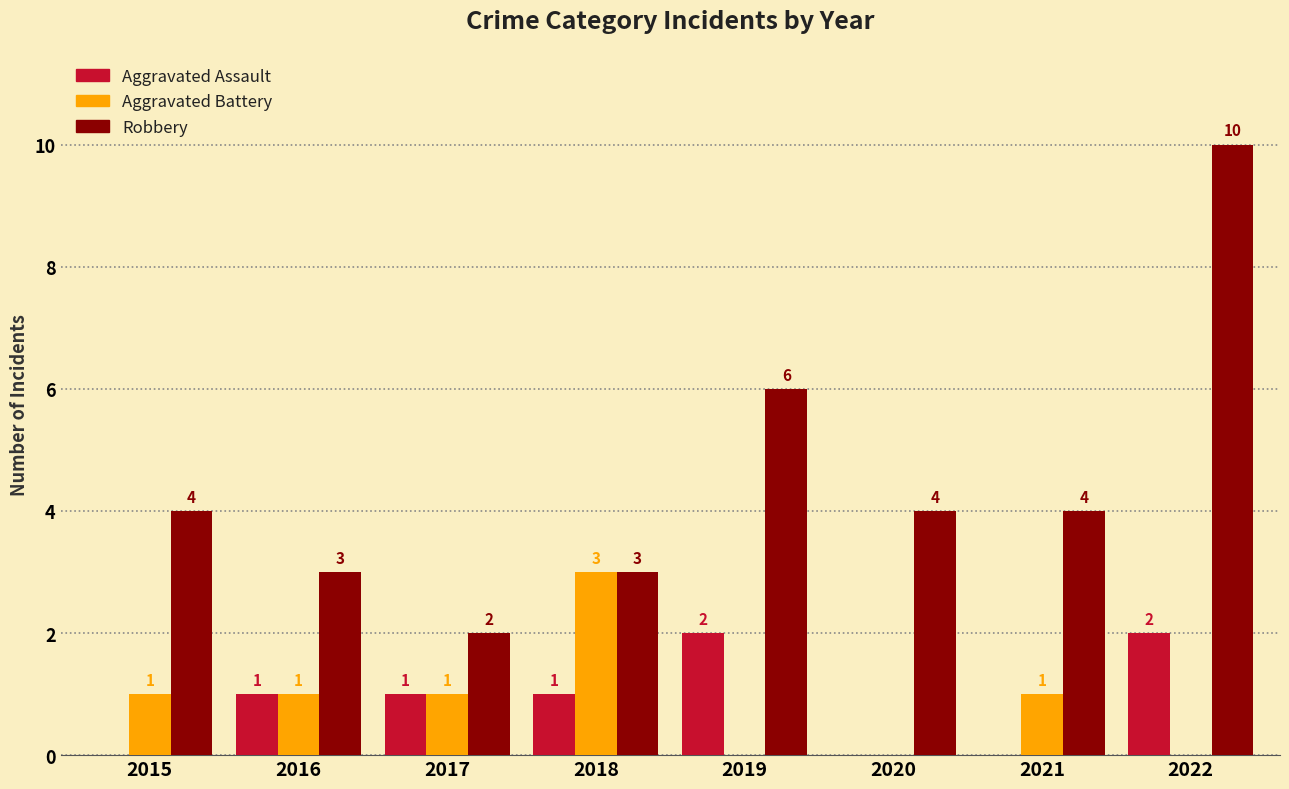

Reading left to right, what are all the values shown in this chart?

Aggravated Assault: 2015=0	2016=1	2017=1	2018=1	2019=2	2020=0	2021=0	2022=2
Aggravated Battery: 2015=1	2016=1	2017=1	2018=3	2019=0	2020=0	2021=1	2022=0
Robbery: 2015=4	2016=3	2017=2	2018=3	2019=6	2020=4	2021=4	2022=10